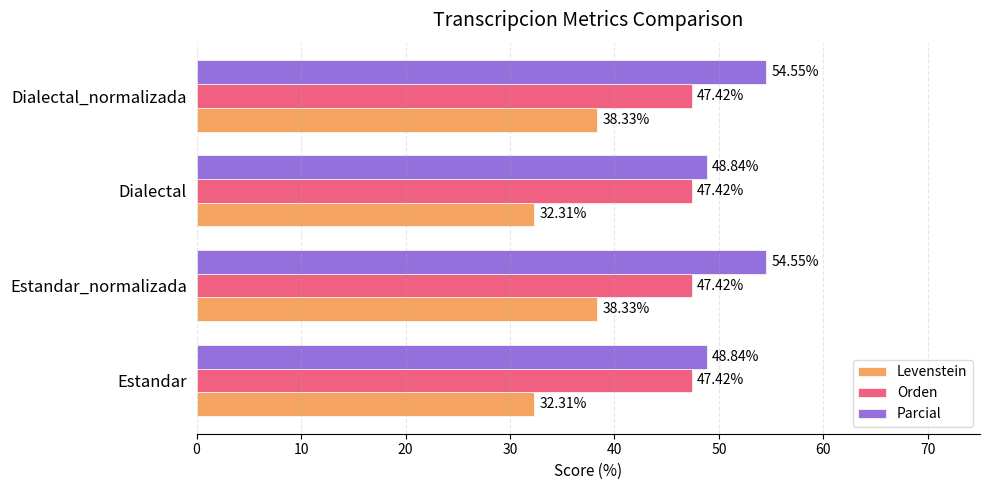

List the series in order of their peak value, lowest first.

Levenstein, Orden, Parcial